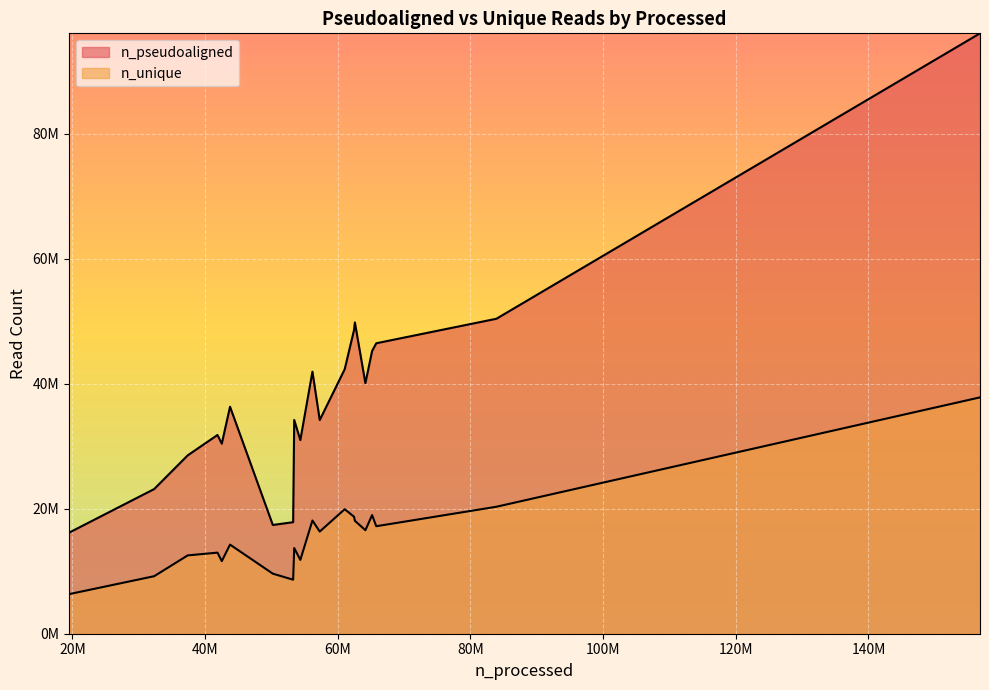

Which category has the lowest value in the n_unique series?

19495626